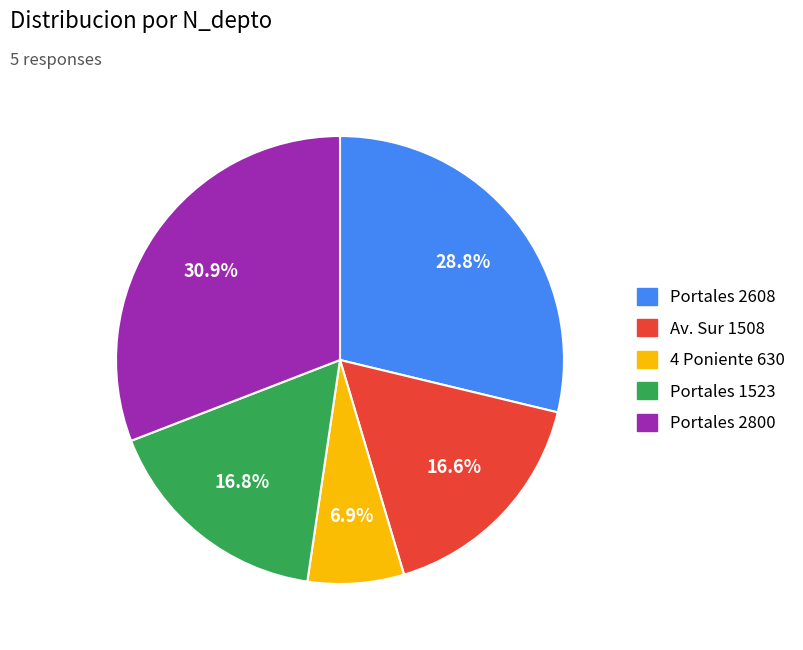

Which slice is the smallest?

4 Poniente 630